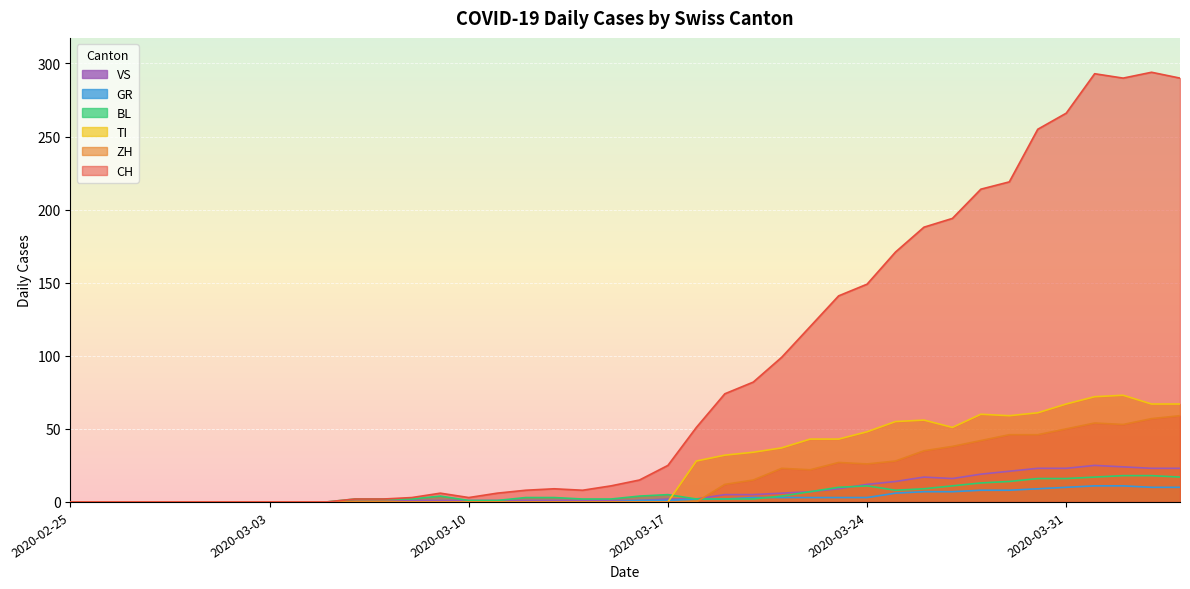

Is it true that VS equals 4 at 2020-03-26?

False